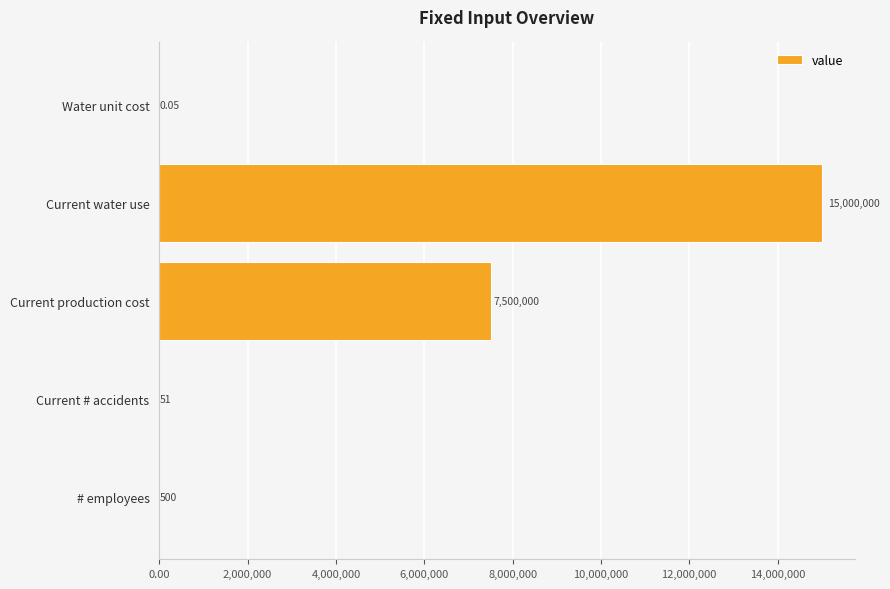

How many series are shown in this chart?

1